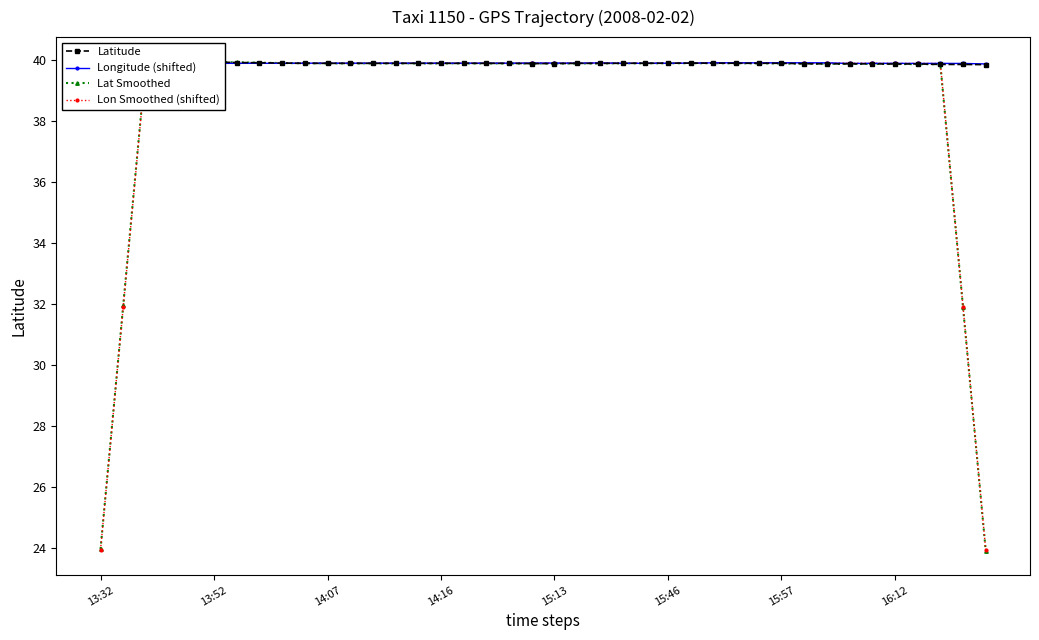

What is the highest value of the Lon Smoothed (shifted) series?

39.9